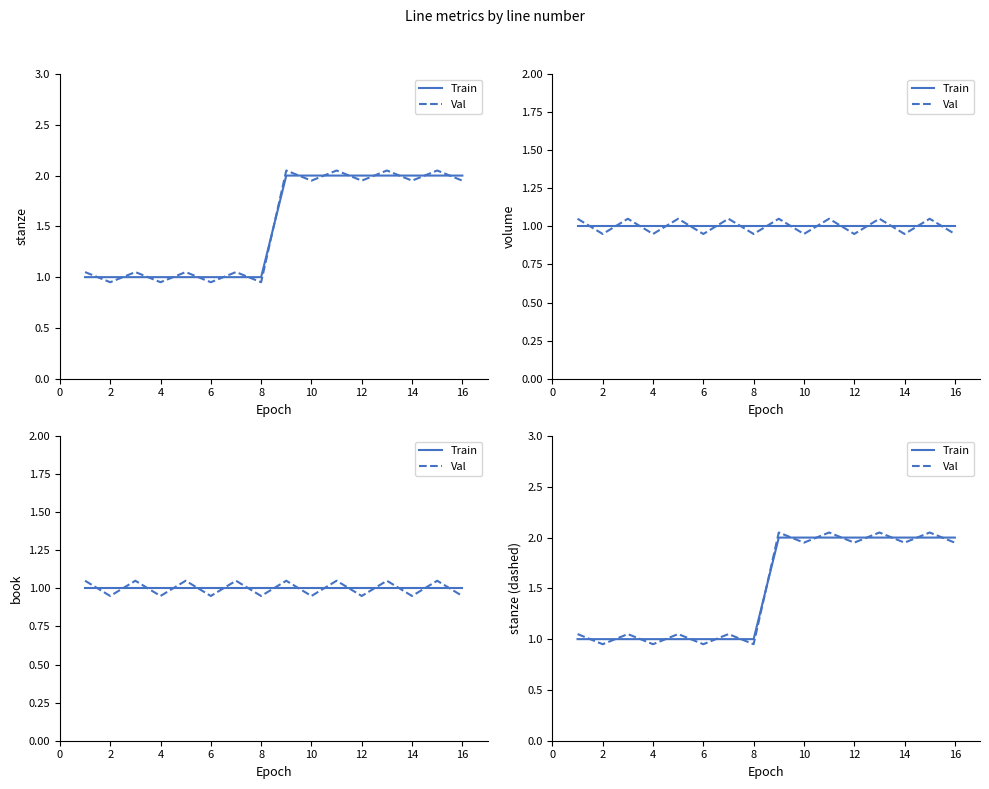

The Train series shows 0.4 at 11. True or false?

False